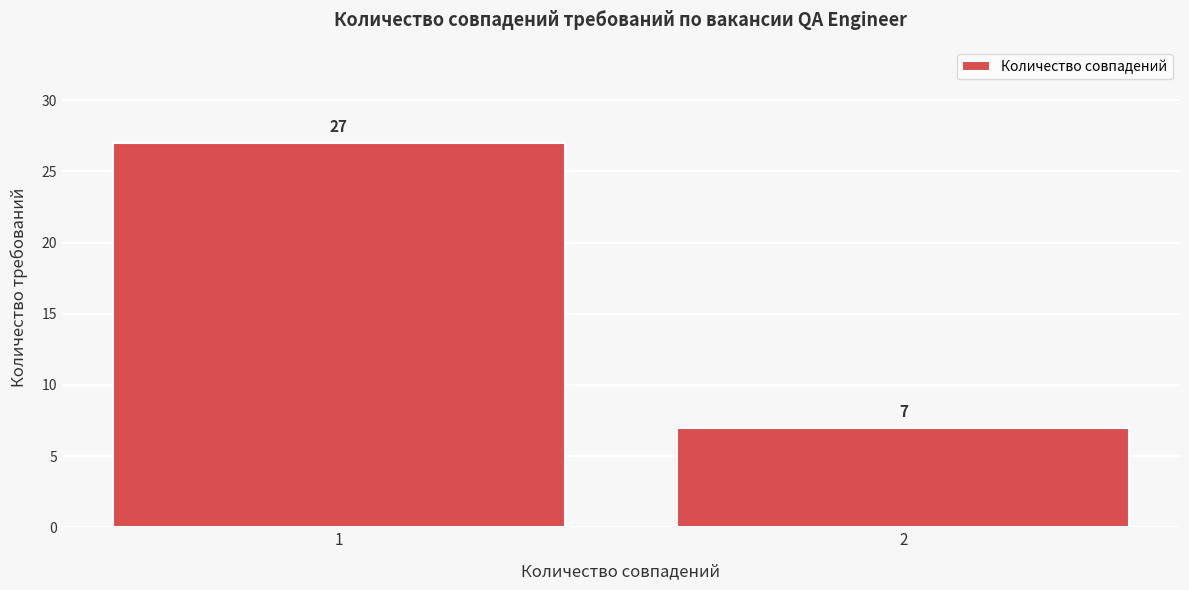

Reading left to right, transcribe all the data shown in this chart.

27	7